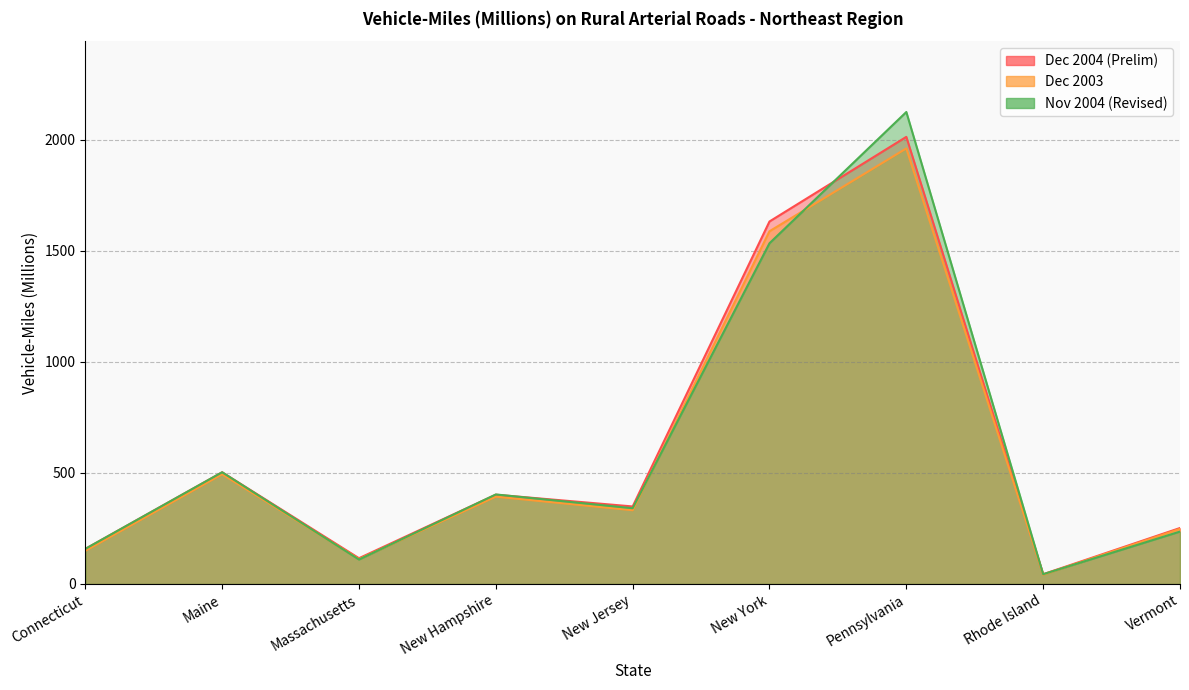

The value of Dec 2004 (Prelim) at Maine is 732. True or false?

False